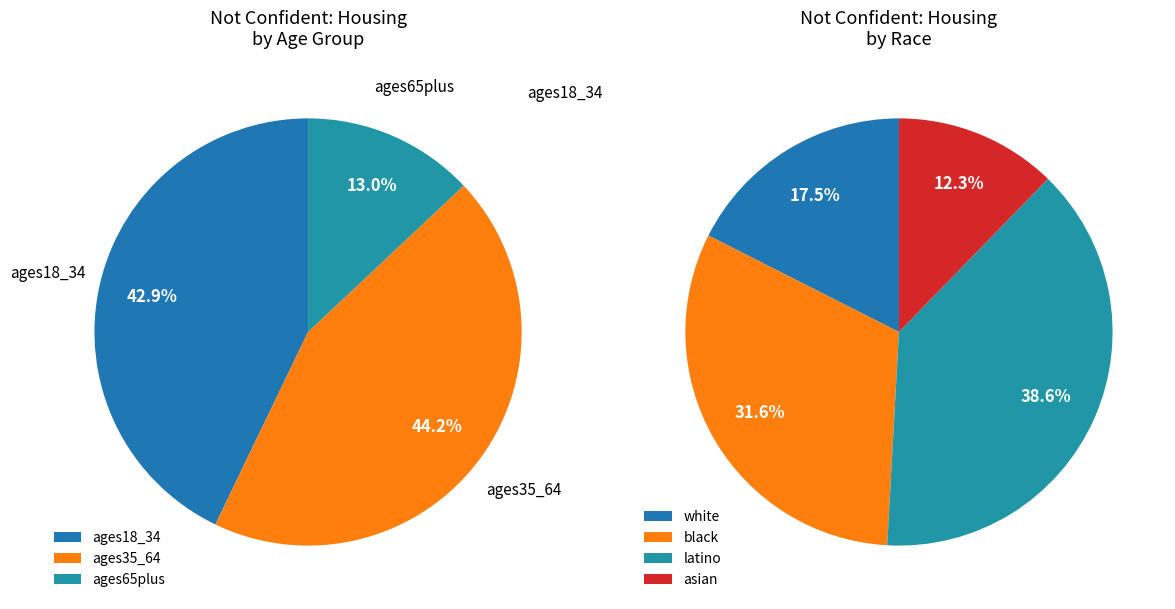

Count the number of slices in the pie.

7